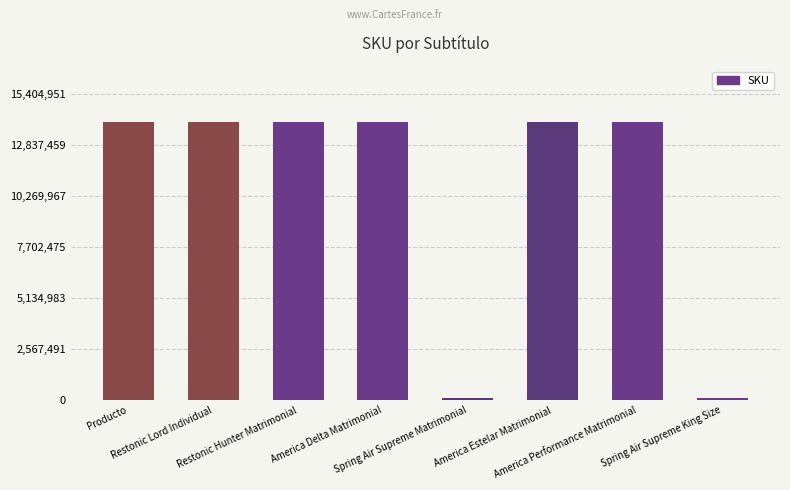

Does the chart contain any negative values?

No